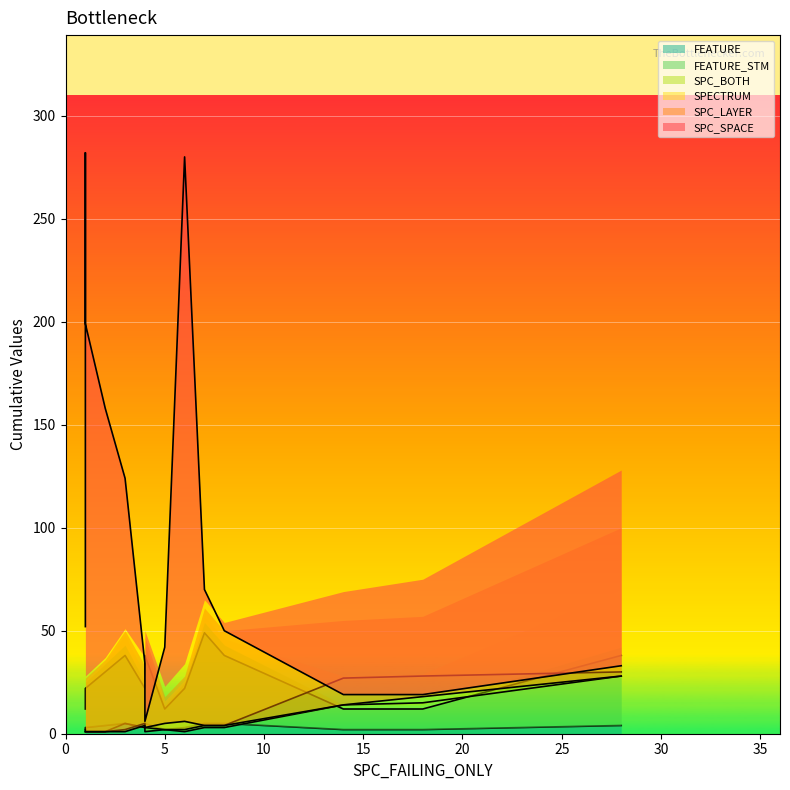

What are all the series names shown in the legend?

SPC_SPACE, SPC_LAYER, SPECTRUM, SPC_BOTH, FEATURE_STM, FEATURE